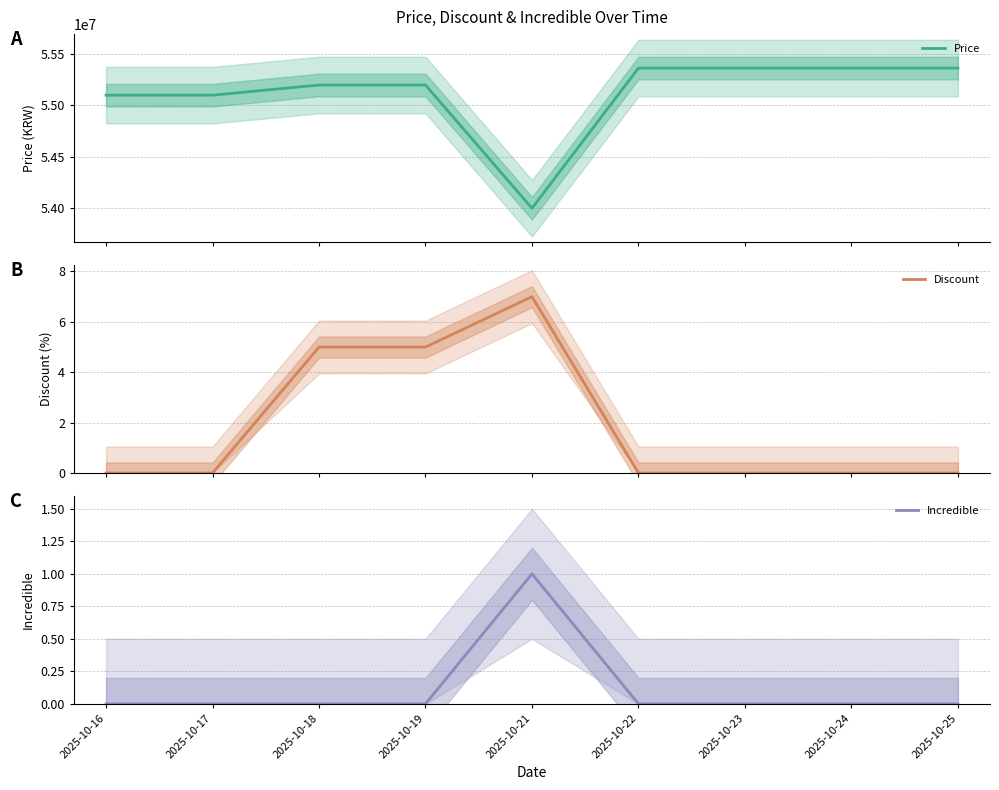

What is the greatest value displayed?

55364060